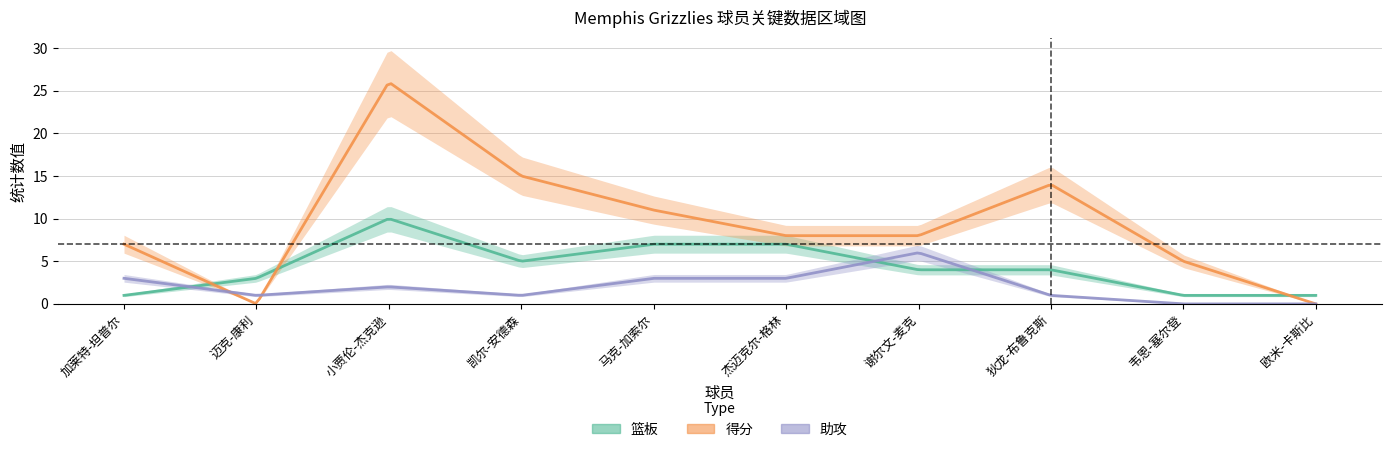

What is the difference between the highest and lowest values at 凯尔-安德森?

14